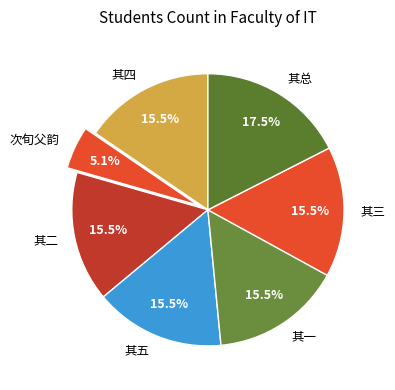

How many slices are in this pie chart?

7